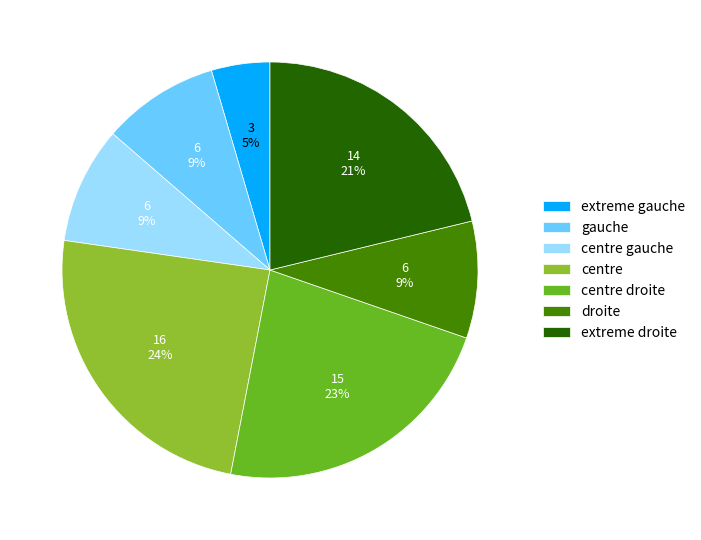

Between extreme droite and centre, which is larger?

centre